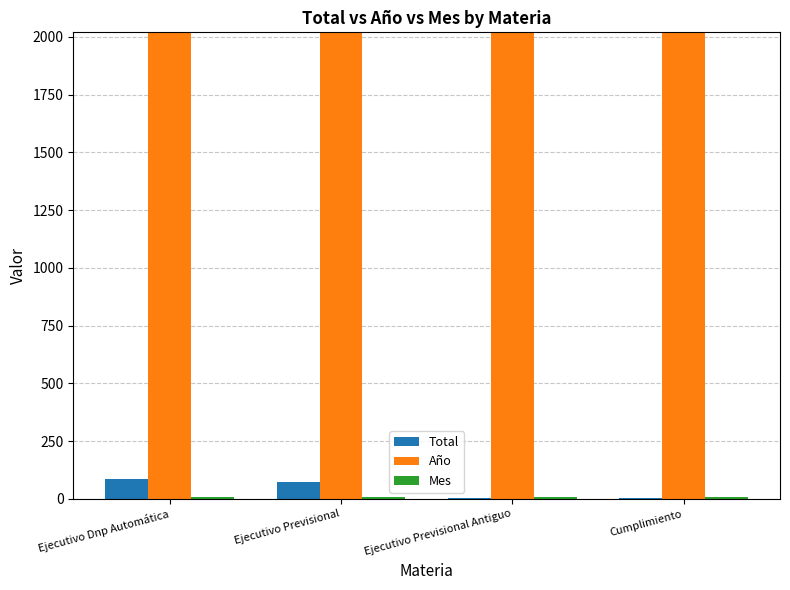

Is the value of Año at Cumplimiento greater than the value of Total at Cumplimiento?

Yes